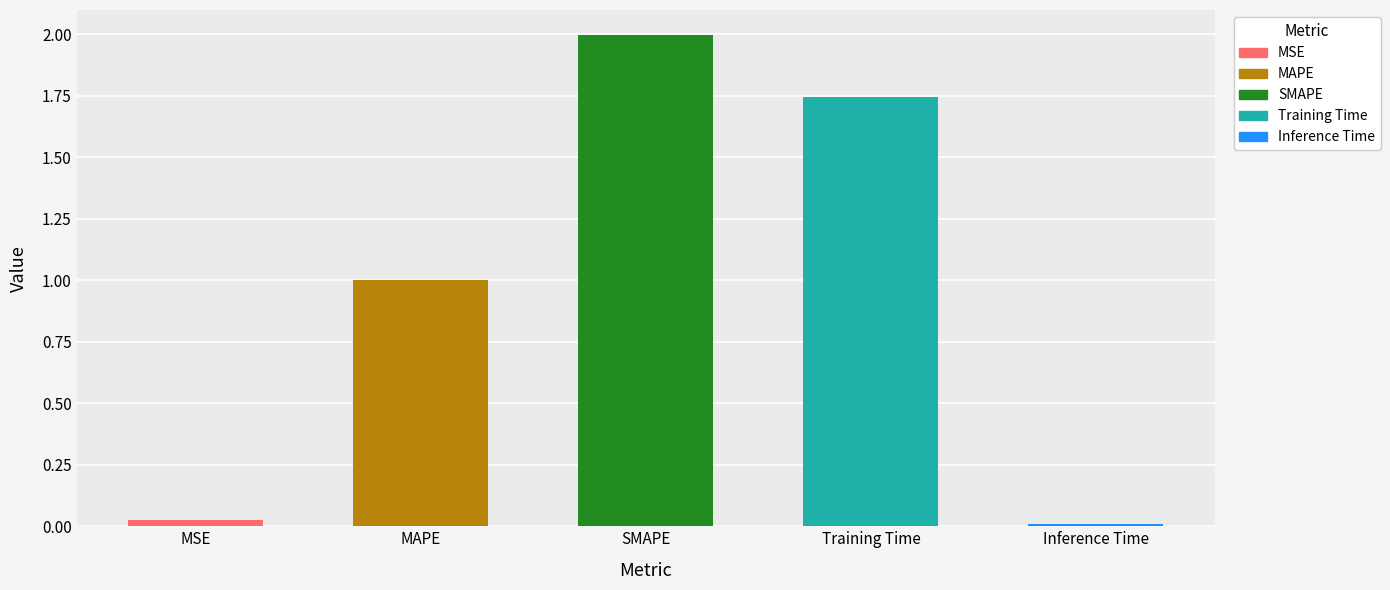

List the labels in order of value, largest first.

SMAPE, Training Time, MAPE, MSE, Inference Time